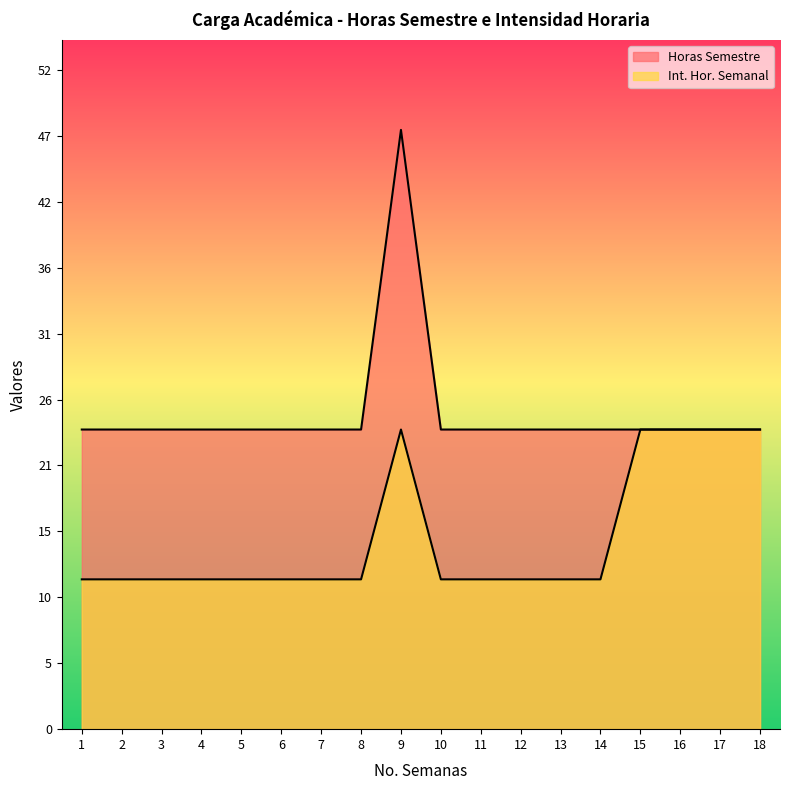

Rank the series by their average value, from lowest to highest.

Int. Hor. Semanal, Horas Semestre